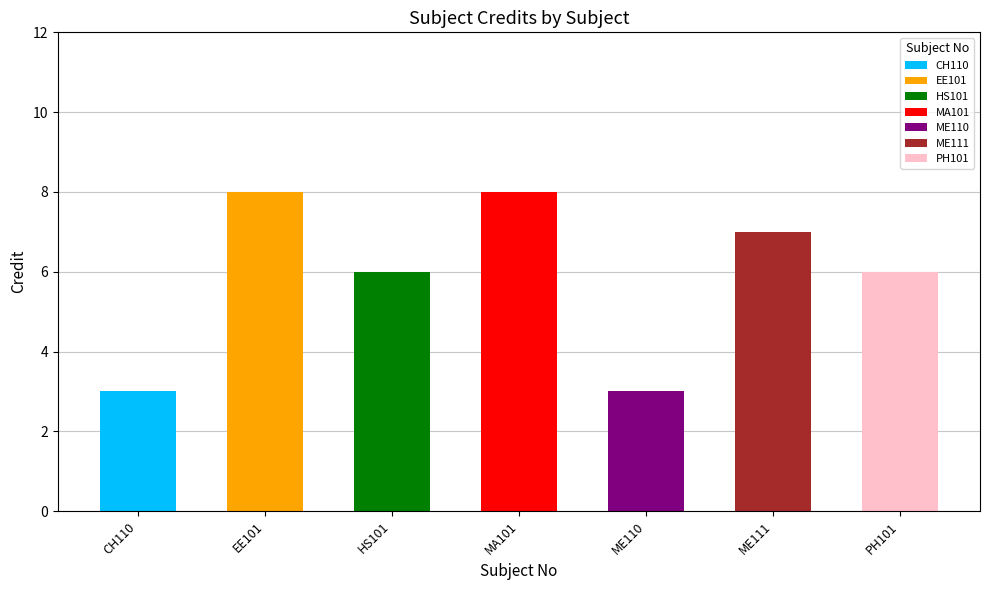

What is the label of the 6th bar from the left?

ME111